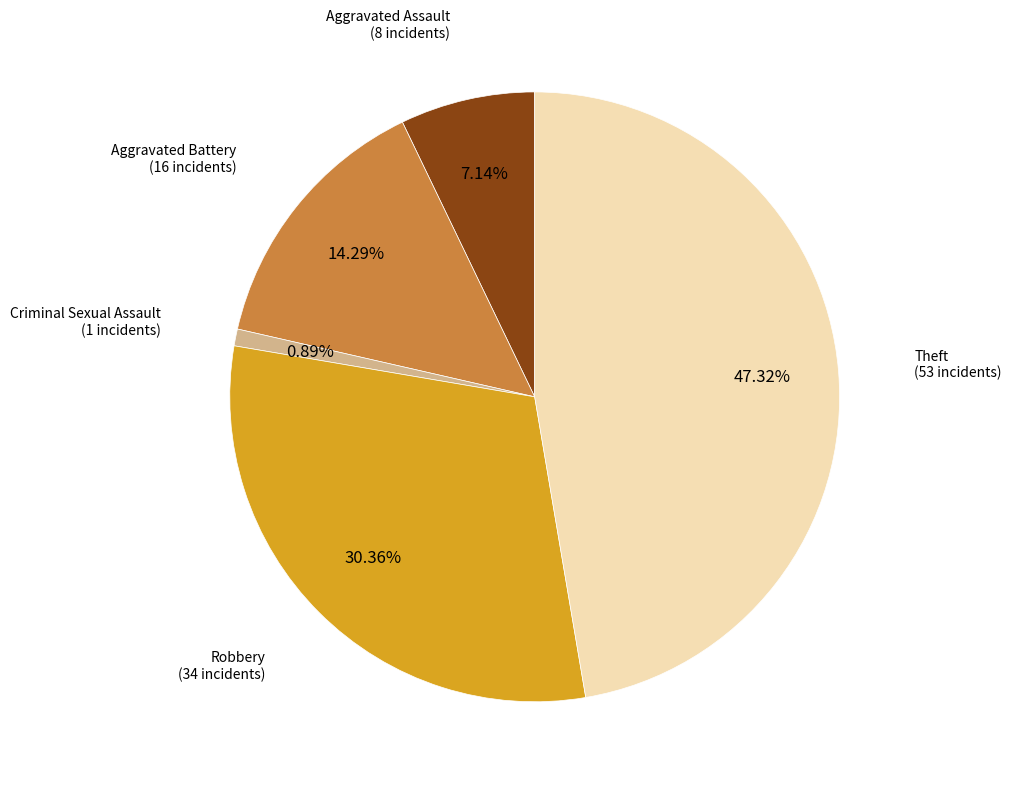

Is there any slice that represents more than half of the pie?

No